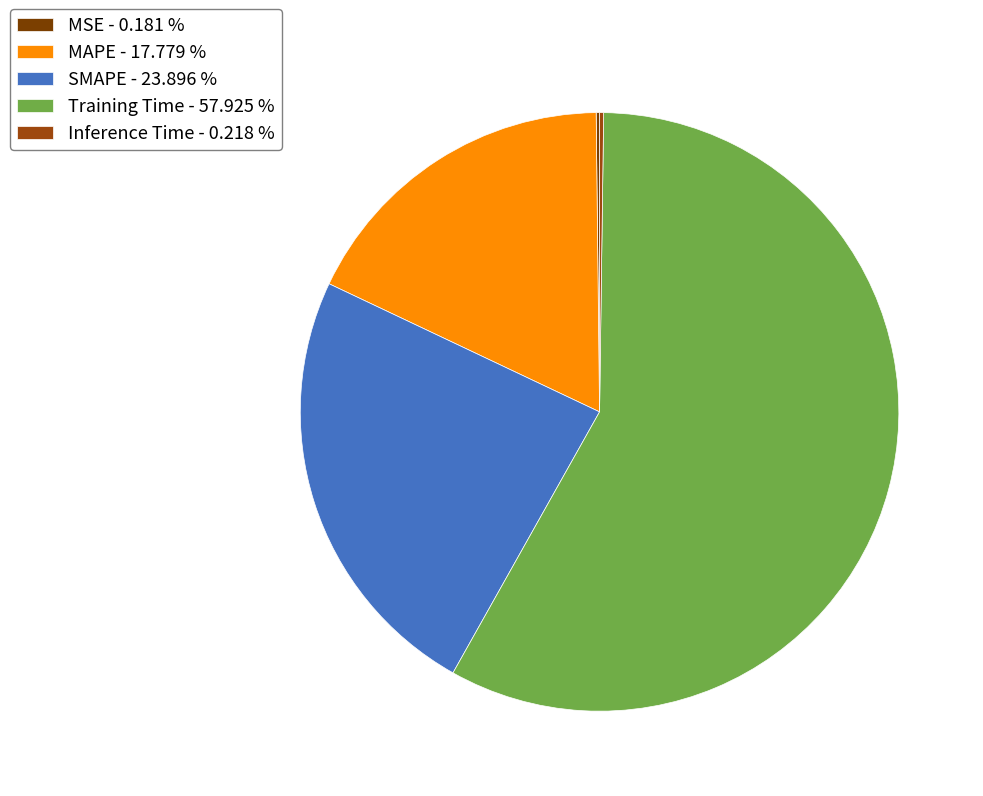

To the nearest percent, what percentage of the pie is Training Time?

58%